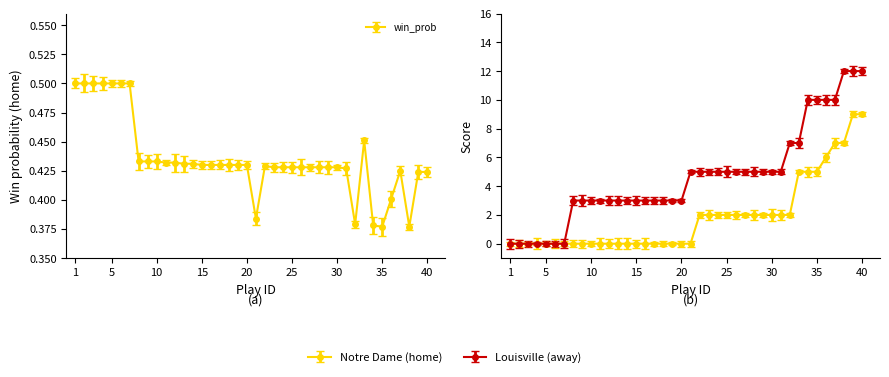

Between 19 and 29, which series saw the biggest shift?

home_score